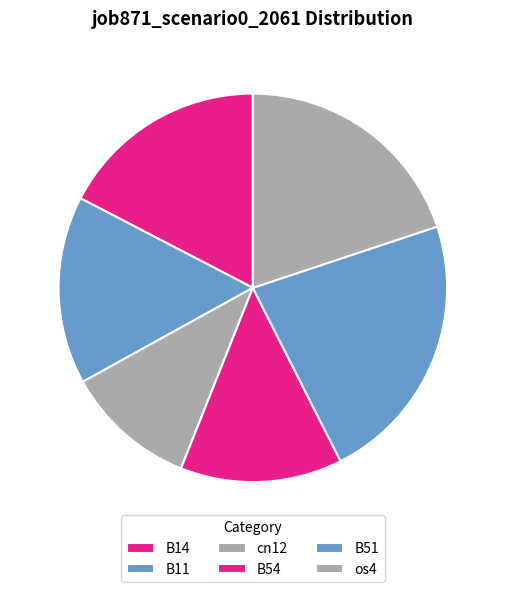

How many segments does this pie chart have?

6